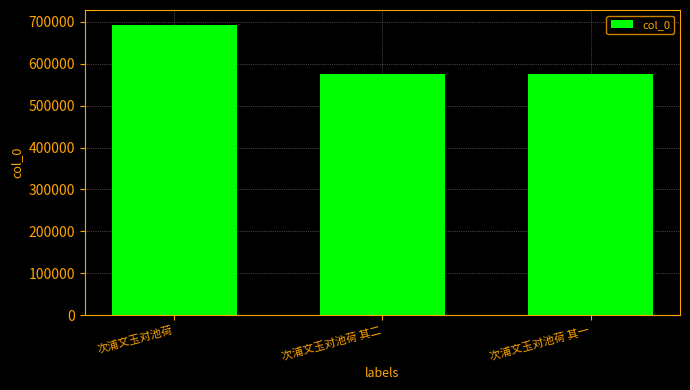

How many data points does each series have?

3